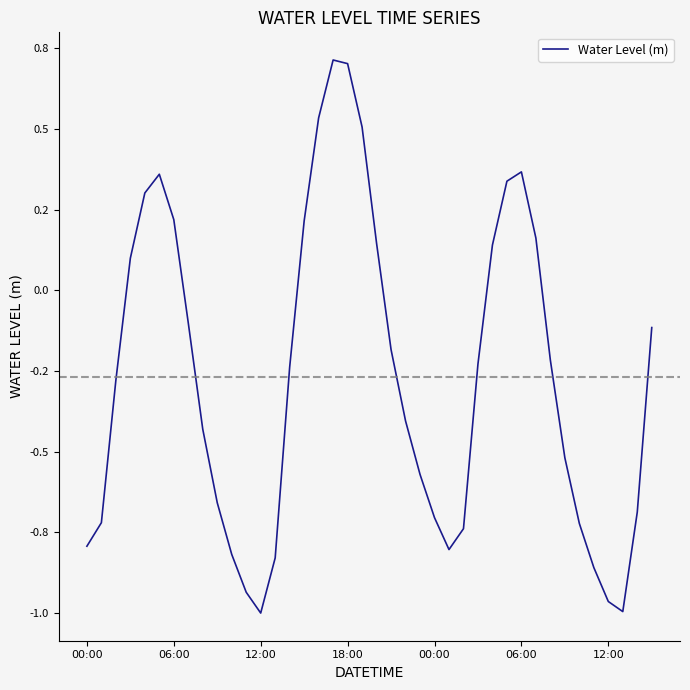

Is this an area chart (filled region under the line)?

No